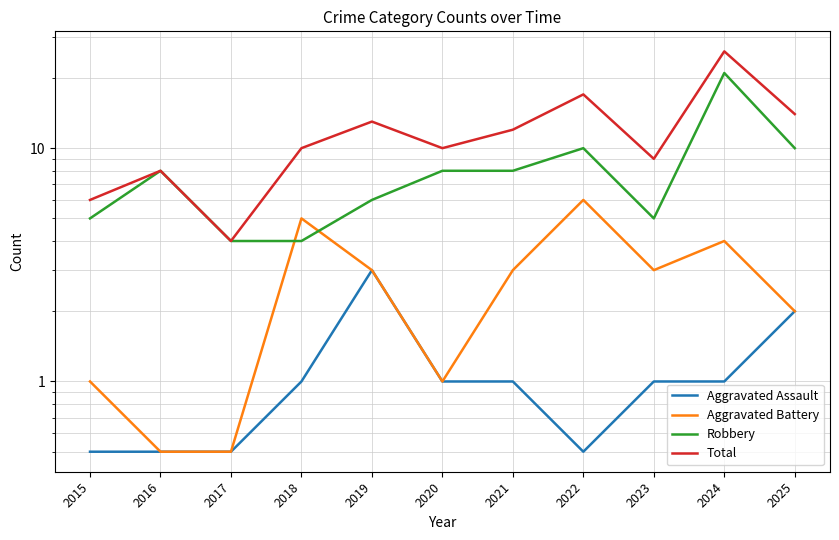

How many lines are shown in the chart?

4